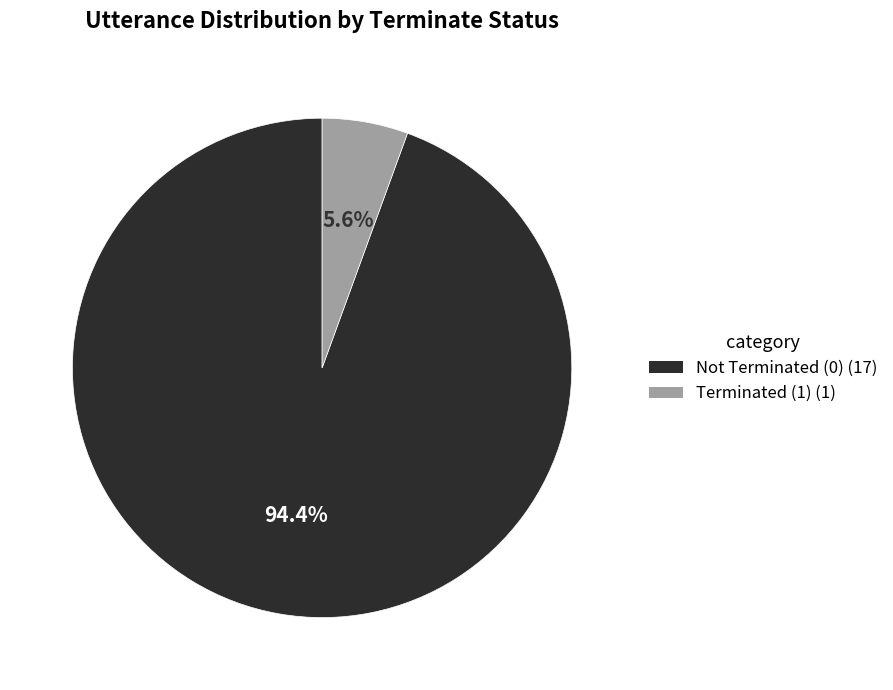

Does any single category account for the majority?

Yes